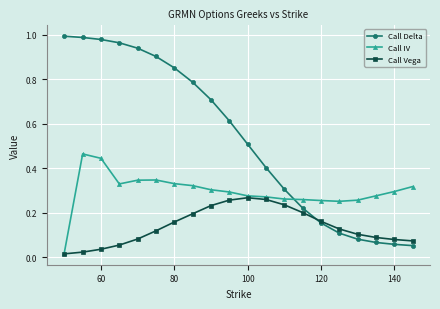

True or false: Call IV and Call Delta cross at least once.

True